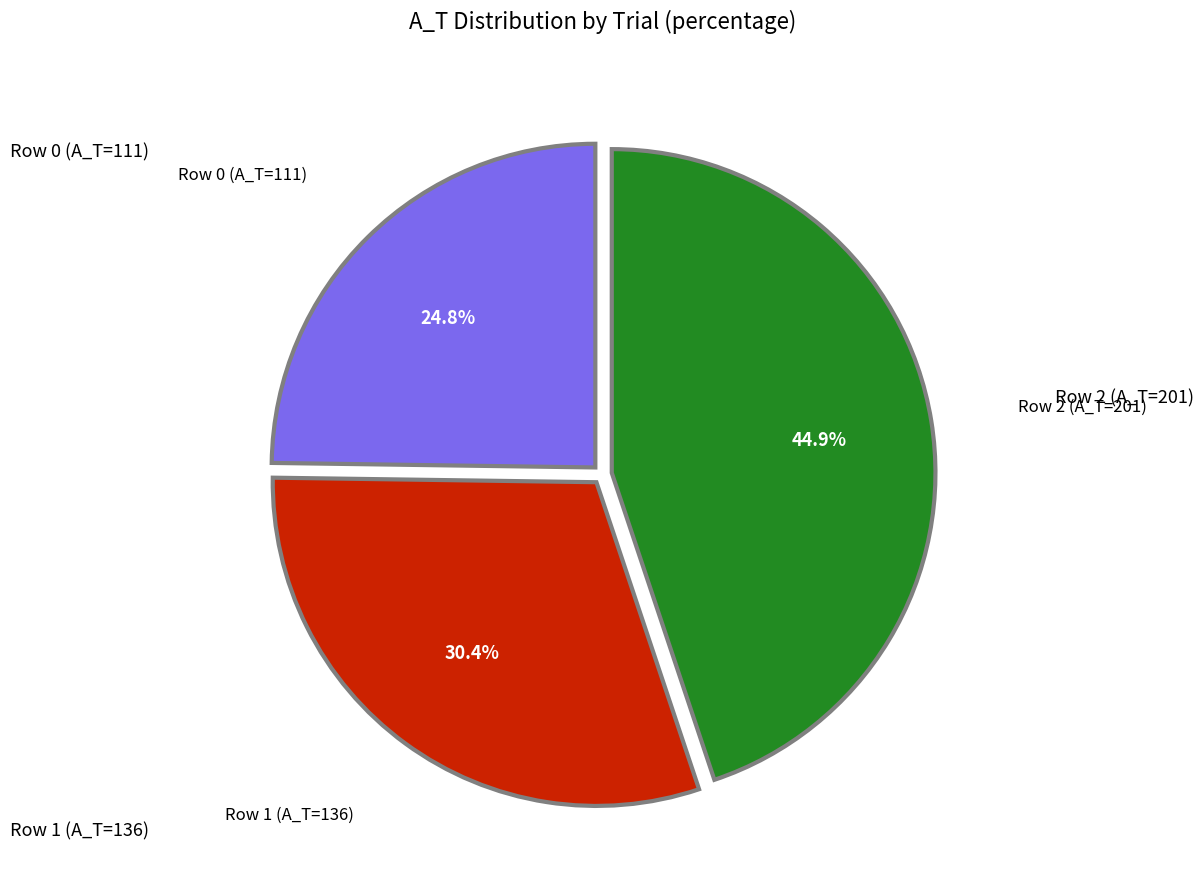

Is there any slice that represents more than half of the pie?

No